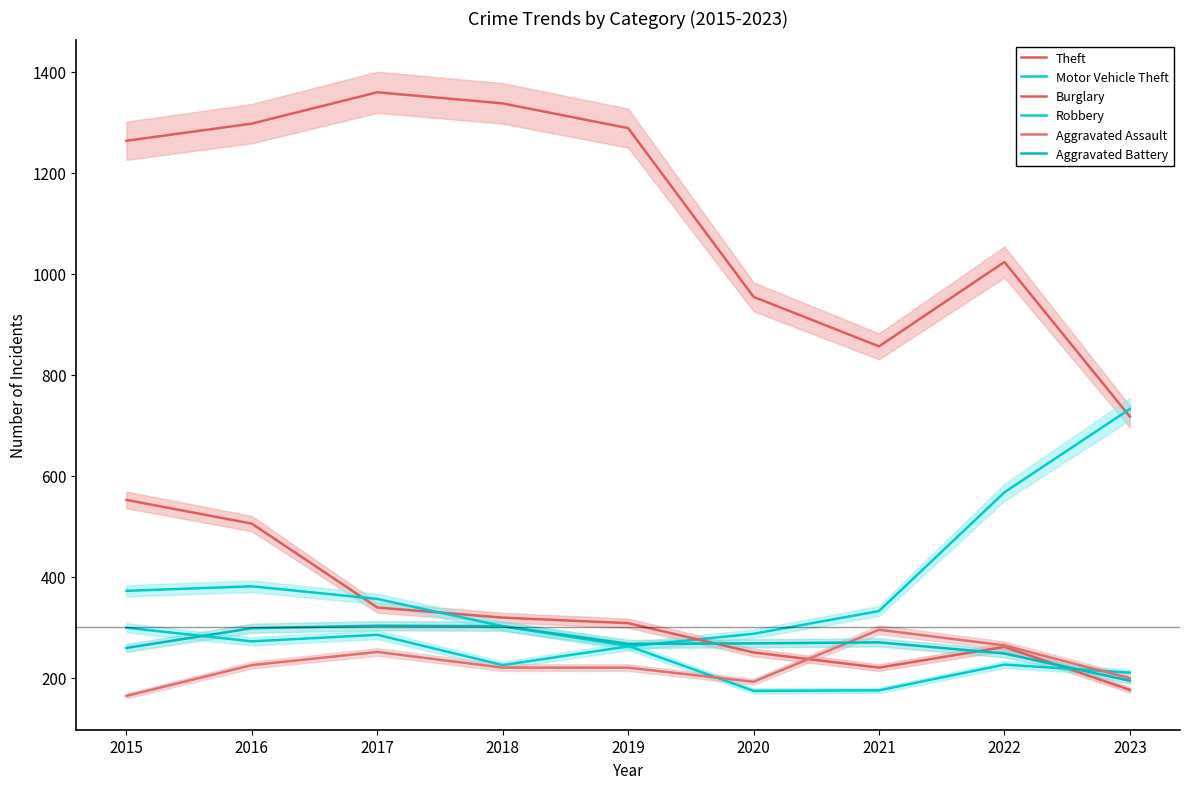

How many intersections are there between Motor Vehicle Theft and Theft?

1